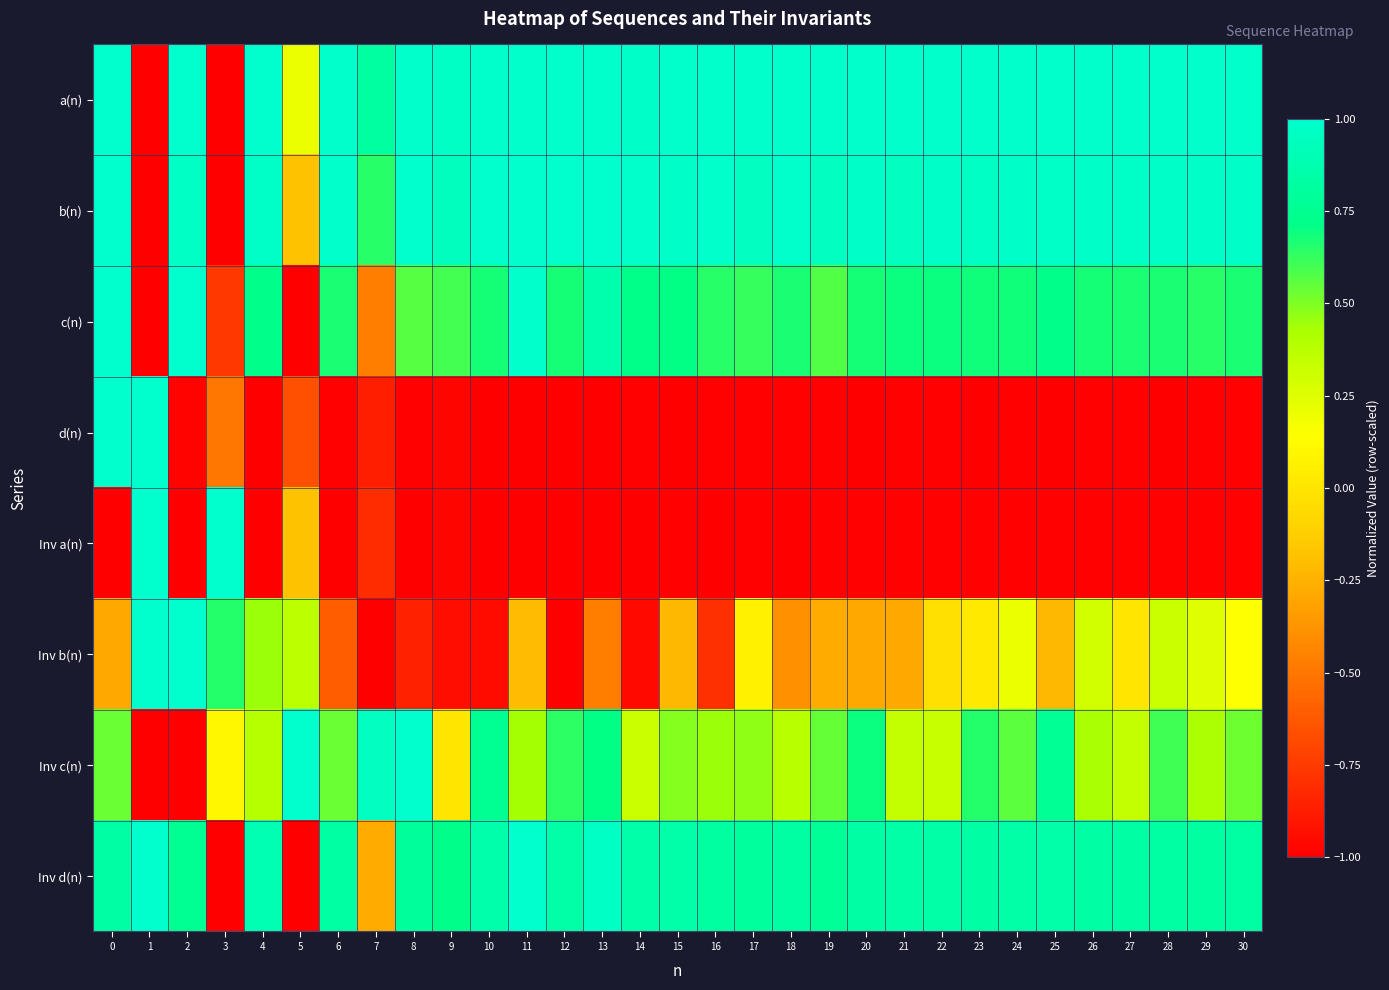

Reading left to right, list all the values displayed in this chart.

a(n): 0=1.0	1=-1.0	2=1.0	3=-1.0	4=1.0	5=0.2	6=1.0	7=0.8	8=1.0	9=1.0	10=1.0	11=1.0	12=1.0	13=1.0	14=1.0	15=1.0	16=1.0	17=1.0	18=1.0	19=1.0	20=1.0	21=1.0	22=1.0	23=1.0	24=1.0	25=1.0	26=1.0	27=1.0	28=1.0	29=1.0	30=1.0
b(n): 0=1.0	1=-1.0	2=1.0	3=-1.0	4=1.0	5=-0.2	6=1.0	7=0.6	8=1.0	9=0.9	10=1.0	11=1.0	12=1.0	13=1.0	14=1.0	15=1.0	16=1.0	17=1.0	18=1.0	19=1.0	20=1.0	21=1.0	22=1.0	23=1.0	24=1.0	25=1.0	26=1.0	27=1.0	28=1.0	29=1.0	30=1.0
c(n): 0=1.0	1=-1.0	2=1.0	3=-0.8	4=0.7	5=-1.0	6=0.7	7=-0.5	8=0.6	9=0.6	10=0.7	11=1.0	12=0.7	13=0.9	14=0.7	15=0.7	16=0.6	17=0.6	18=0.7	19=0.6	20=0.7	21=0.7	22=0.7	23=0.7	24=0.7	25=0.7	26=0.7	27=0.7	28=0.7	29=0.6	30=0.7
d(n): 0=1.0	1=1.0	2=-1.0	3=-0.5	4=-1.0	5=-0.7	6=-1.0	7=-0.9	8=-1.0	9=-1.0	10=-1.0	11=-1.0	12=-1.0	13=-1.0	14=-1.0	15=-1.0	16=-1.0	17=-1.0	18=-1.0	19=-1.0	20=-1.0	21=-1.0	22=-1.0	23=-1.0	24=-1.0	25=-1.0	26=-1.0	27=-1.0	28=-1.0	29=-1.0	30=-1.0
Inv a(n): 0=-1.0	1=1.0	2=-1.0	3=1.0	4=-1.0	5=-0.2	6=-1.0	7=-0.8	8=-1.0	9=-1.0	10=-1.0	11=-1.0	12=-1.0	13=-1.0	14=-1.0	15=-1.0	16=-1.0	17=-1.0	18=-1.0	19=-1.0	20=-1.0	21=-1.0	22=-1.0	23=-1.0	24=-1.0	25=-1.0	26=-1.0	27=-1.0	28=-1.0	29=-1.0	30=-1.0
Inv b(n): 0=-0.3	1=1.0	2=1.0	3=0.6	4=0.4	5=0.4	6=-0.6	7=-1.0	8=-0.9	9=-0.9	10=-0.9	11=-0.2	12=-1.0	13=-0.5	14=-1.0	15=-0.2	16=-0.8	17=0.1	18=-0.4	19=-0.3	20=-0.3	21=-0.3	22=-0.0	23=0.0	24=0.2	25=-0.2	26=0.3	27=0.0	28=0.3	29=0.3	30=0.1
Inv c(n): 0=0.5	1=-1.0	2=-1.0	3=0.1	4=0.4	5=1.0	6=0.5	7=0.9	8=1.0	9=0.0	10=0.8	11=0.4	12=0.6	13=0.7	14=0.3	15=0.5	16=0.4	17=0.5	18=0.4	19=0.5	20=0.7	21=0.3	22=0.3	23=0.7	24=0.6	25=0.8	26=0.4	27=0.3	28=0.6	29=0.4	30=0.5
Inv d(n): 0=0.8	1=1.0	2=0.8	3=-1.0	4=0.9	5=-1.0	6=0.8	7=-0.3	8=0.8	9=0.7	10=0.9	11=1.0	12=0.8	13=1.0	14=0.8	15=0.9	16=0.8	17=0.8	18=0.8	19=0.8	20=0.8	21=0.8	22=0.8	23=0.8	24=0.8	25=0.8	26=0.8	27=0.8	28=0.8	29=0.8	30=0.8